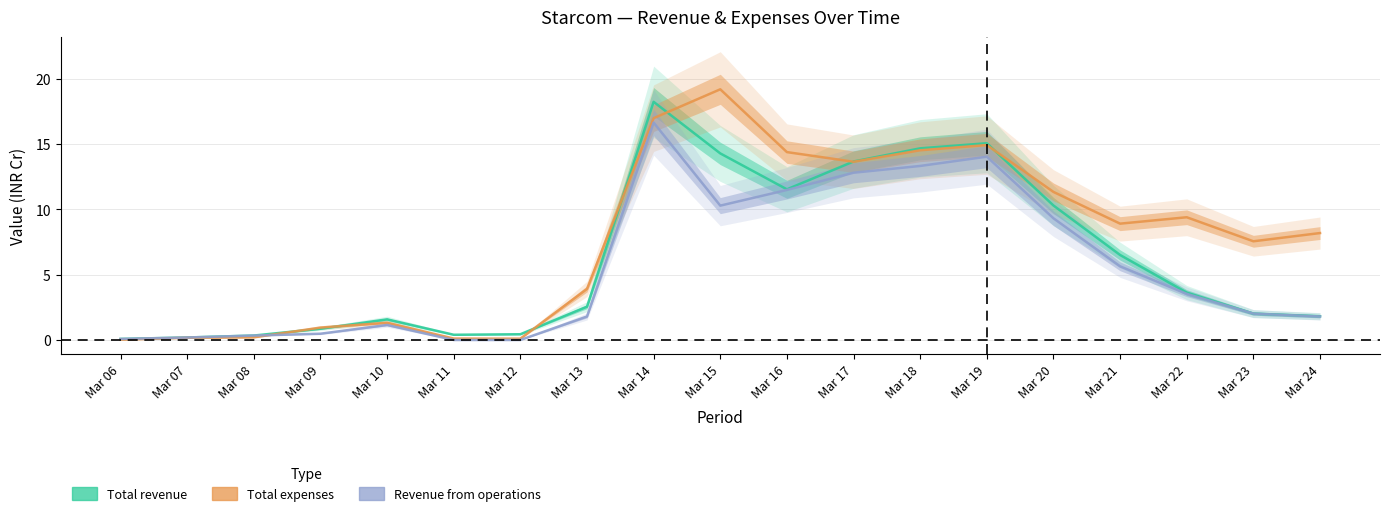

What is the average value of the Total expenses series?

7.7